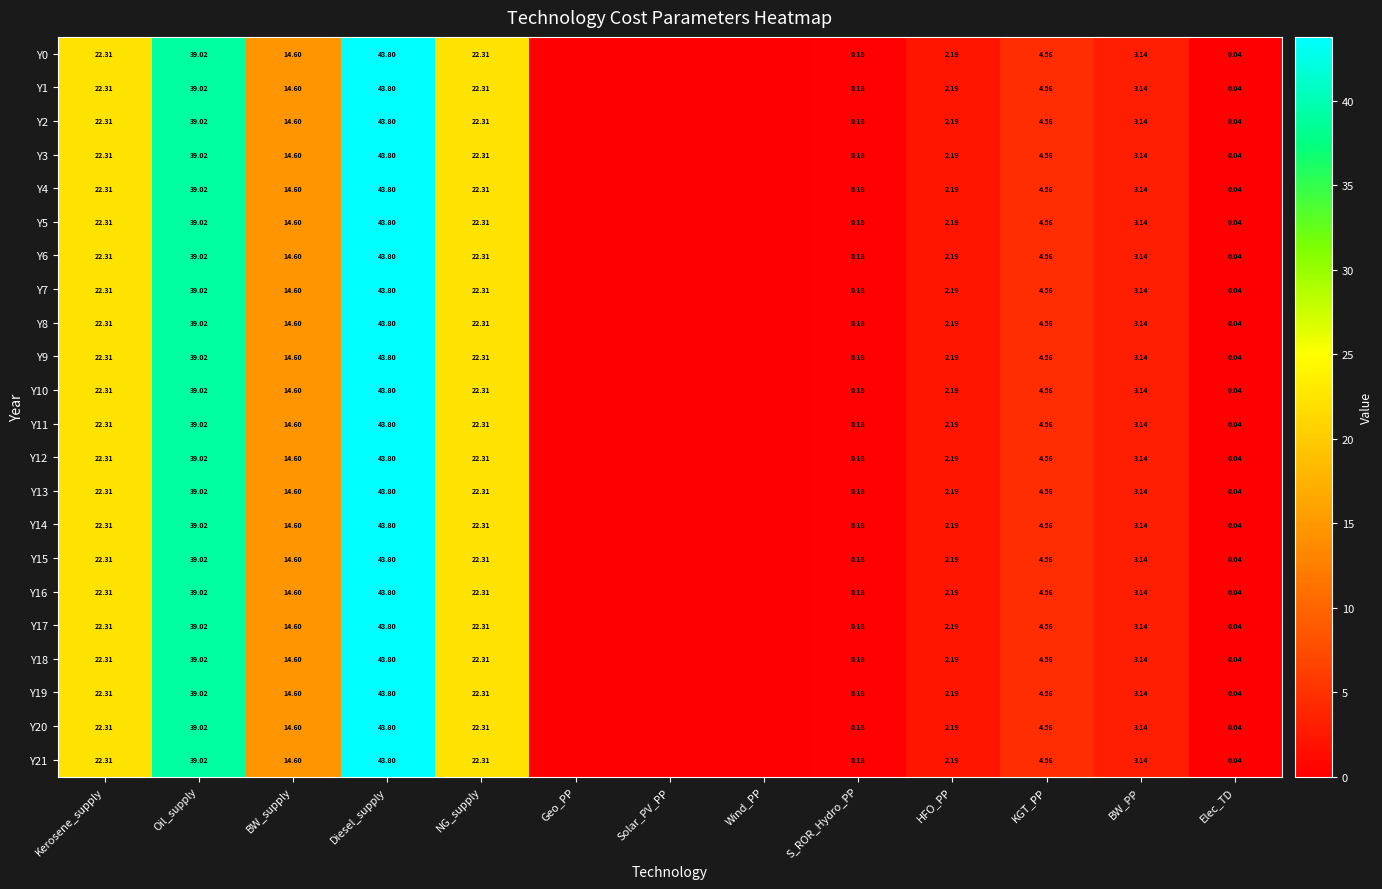

At how many categories does at least one series exceed 32?

2